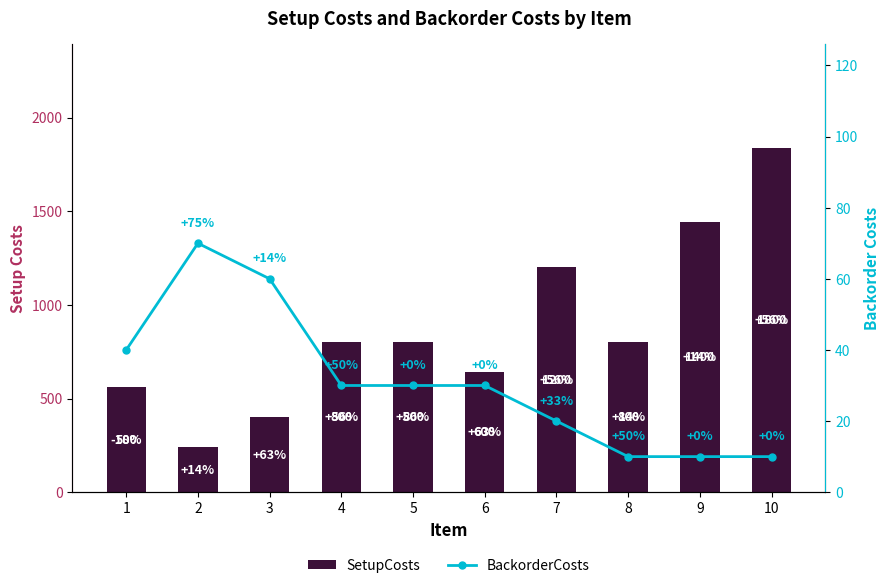

What is the value of the BackorderCosts bar at the 10th from the left?

10